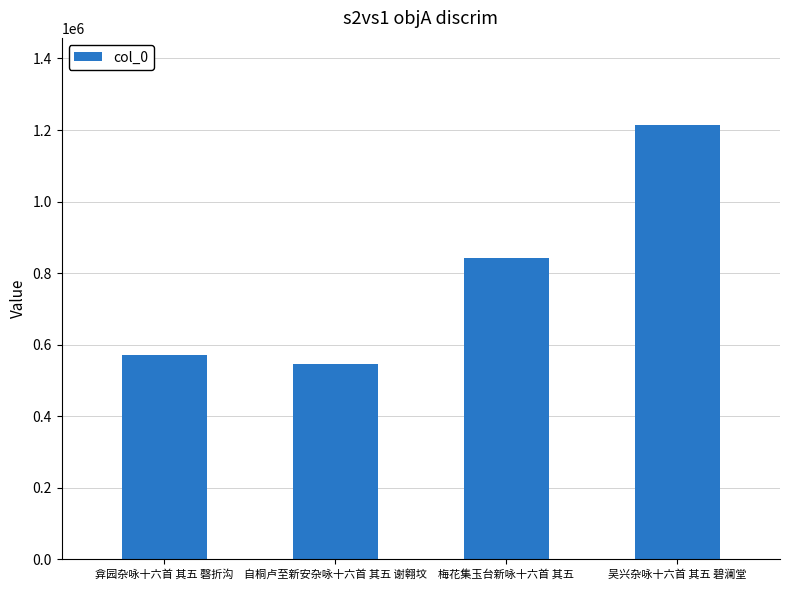

True or false: the data shows 785873 at 自桐卢至新安杂咏十六首 其五 谢翱坟.

False